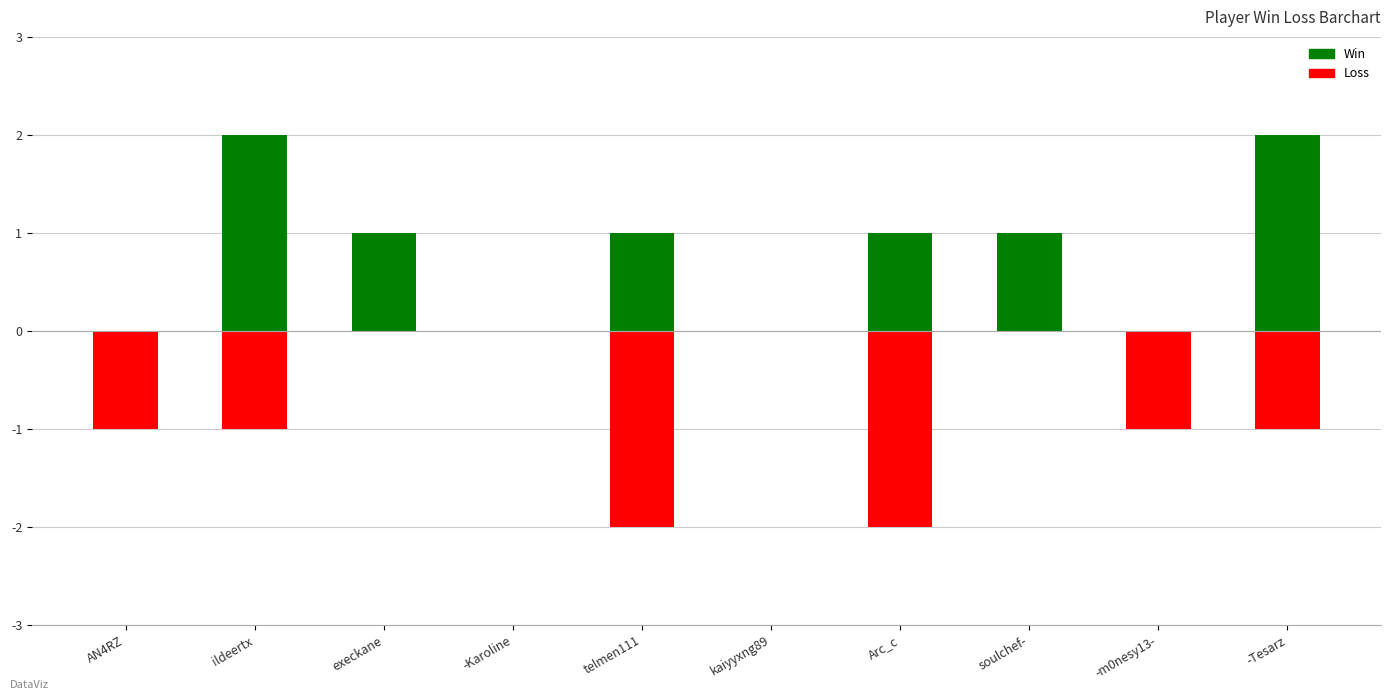

What is the maximum value shown in the chart?

2